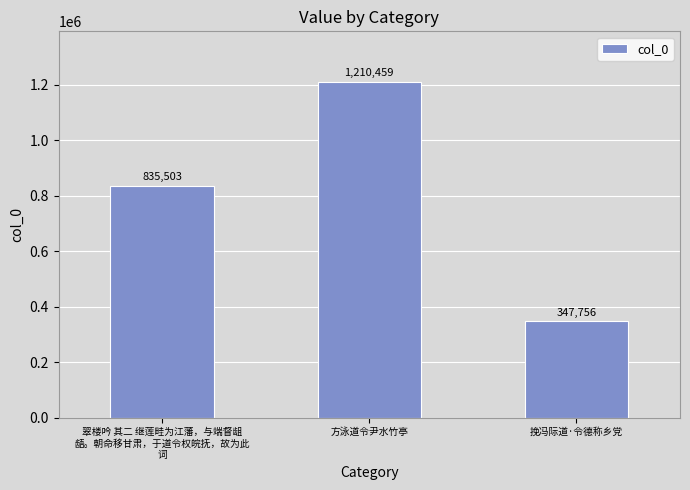

Are the bars horizontal?

No